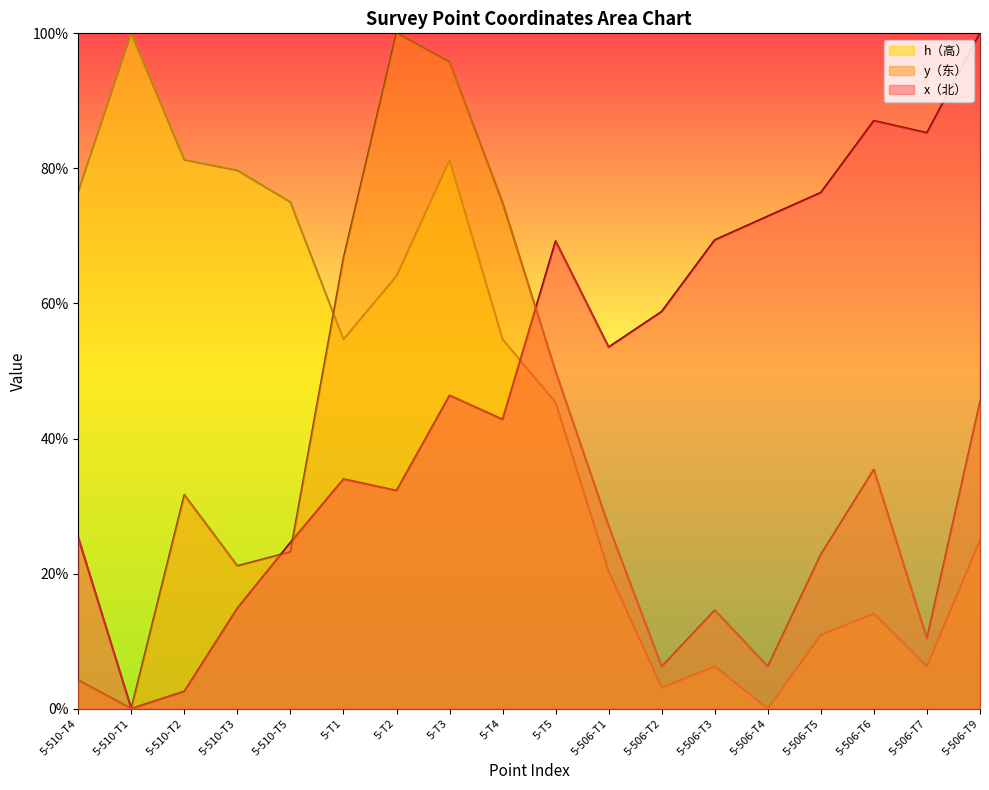

Reading left to right, list all the values displayed in this chart.

x（北）: 25.3	0.0	2.6	14.9	24.6	34.0	32.3	46.4	42.8	69.2	53.5	58.8	69.4	72.9	76.4	87.0	85.3	100.0
y（东）: 4.2	0.0	31.6	21.1	23.2	66.7	100.0	95.7	74.9	49.9	27.0	6.2	14.6	6.2	22.8	35.4	10.4	45.4
h（高）: 76.6	100.0	81.2	79.7	75.0	54.7	64.1	81.2	54.7	45.3	20.3	3.1	6.2	0.0	10.9	14.1	6.2	25.0